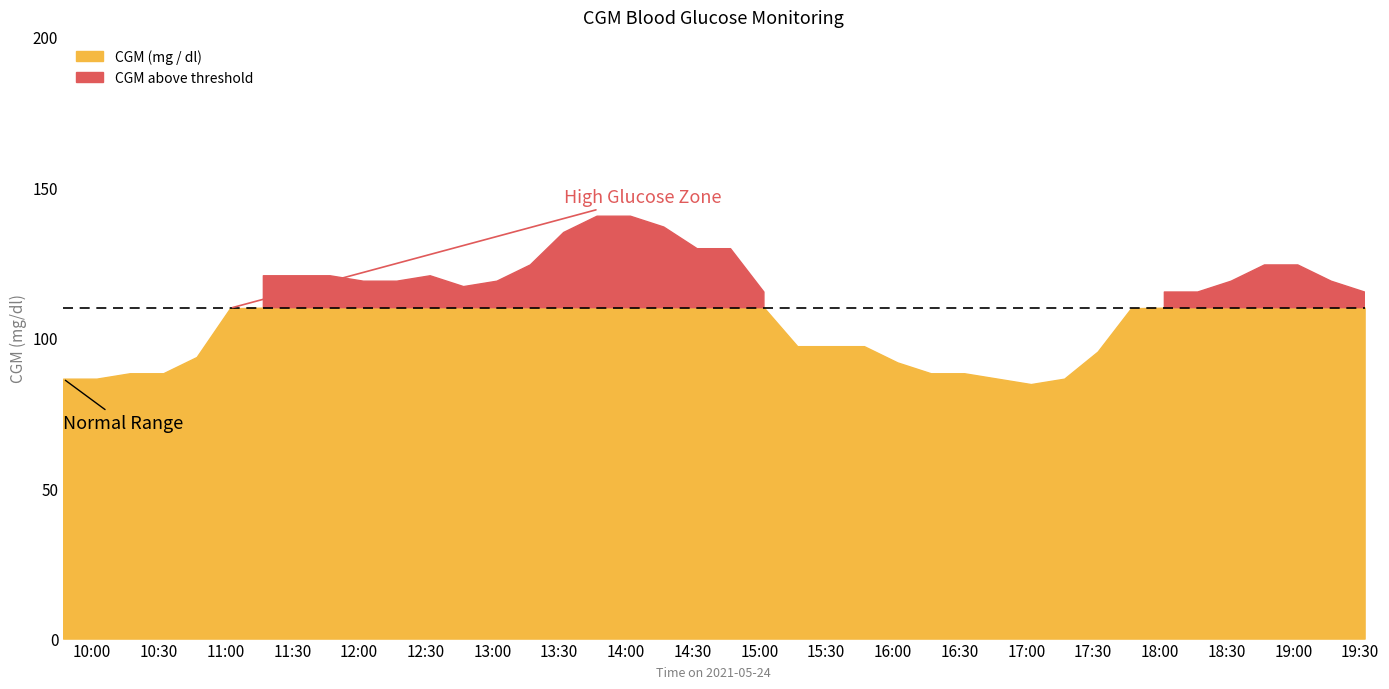

What is the difference between the maximum and second lowest values in the CGM (mg / dl) series?

54.0